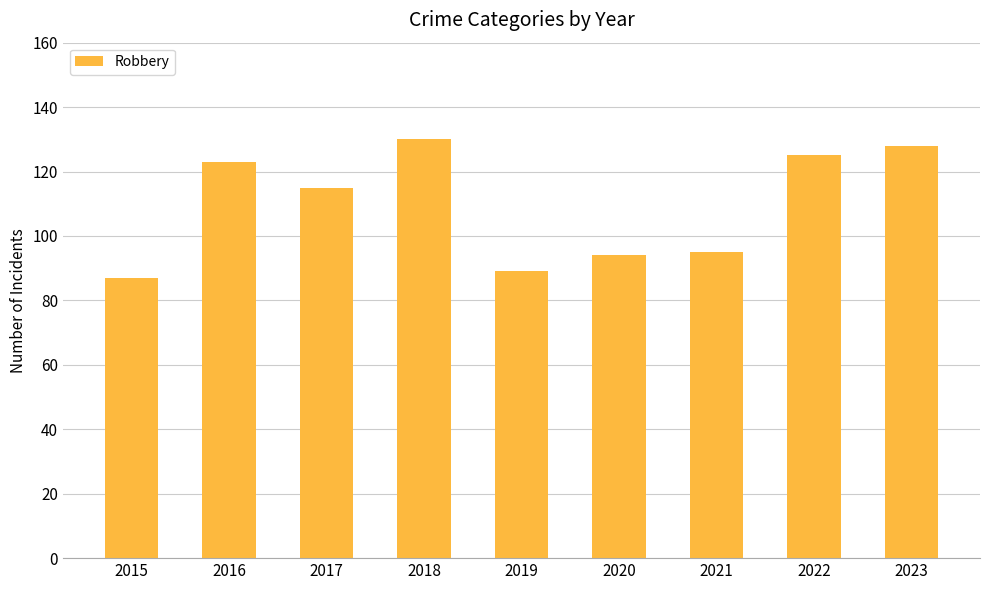

Does the chart contain any negative values?

No